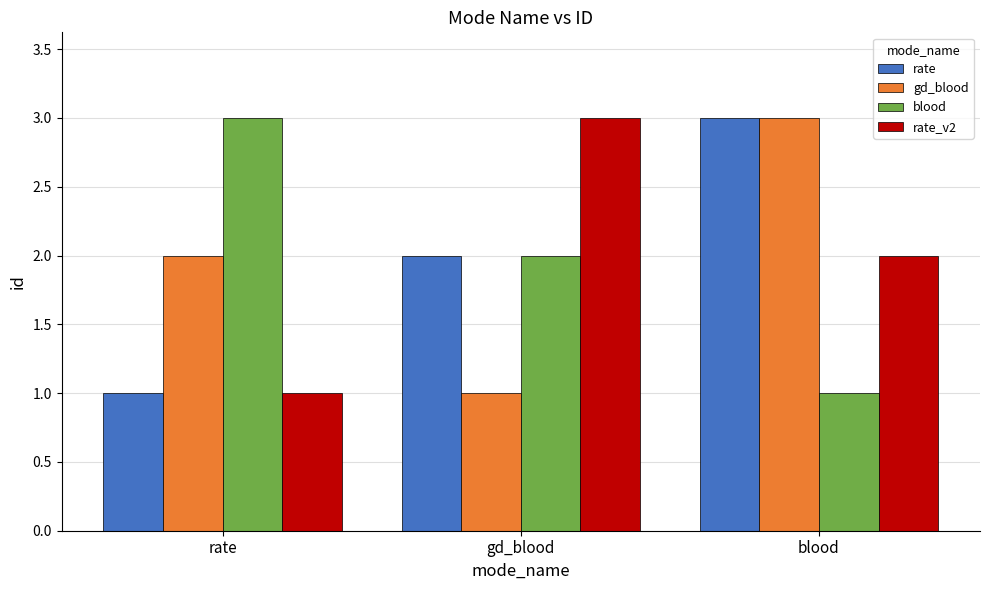

What is the value of the rate_v2 bar at the 1st from the left?

1